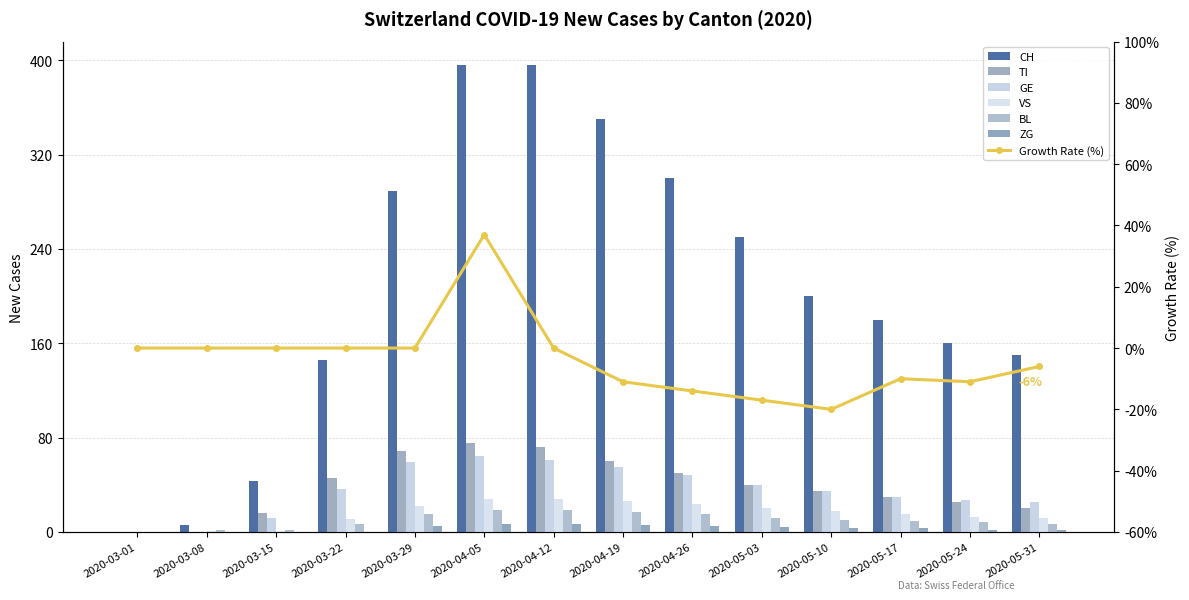

How many data points in BL are above 10?

6